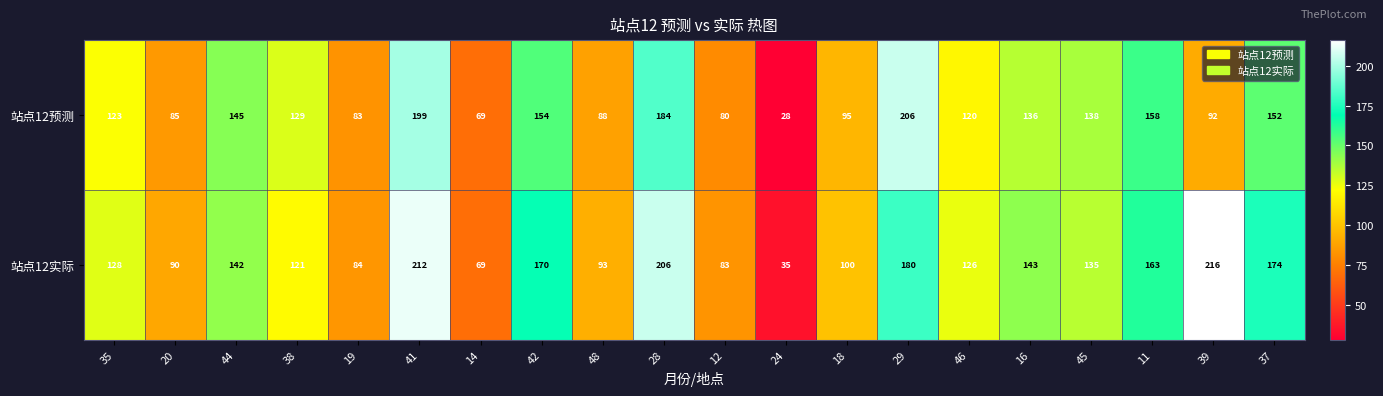

How many distinct data groups are displayed?

2